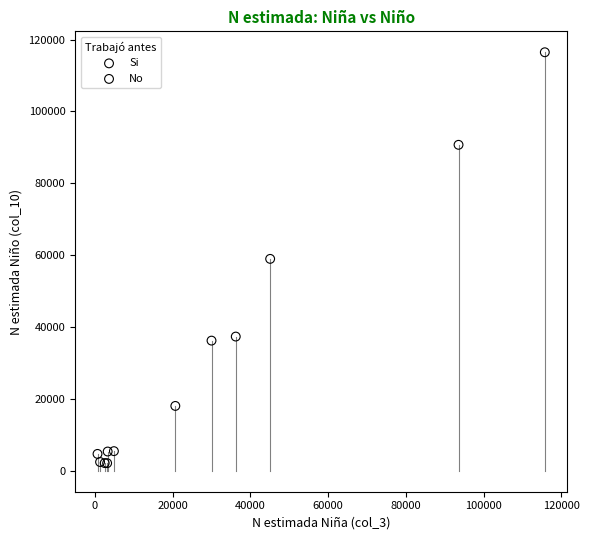

Which series has the largest Y range (max minus min)?

Si